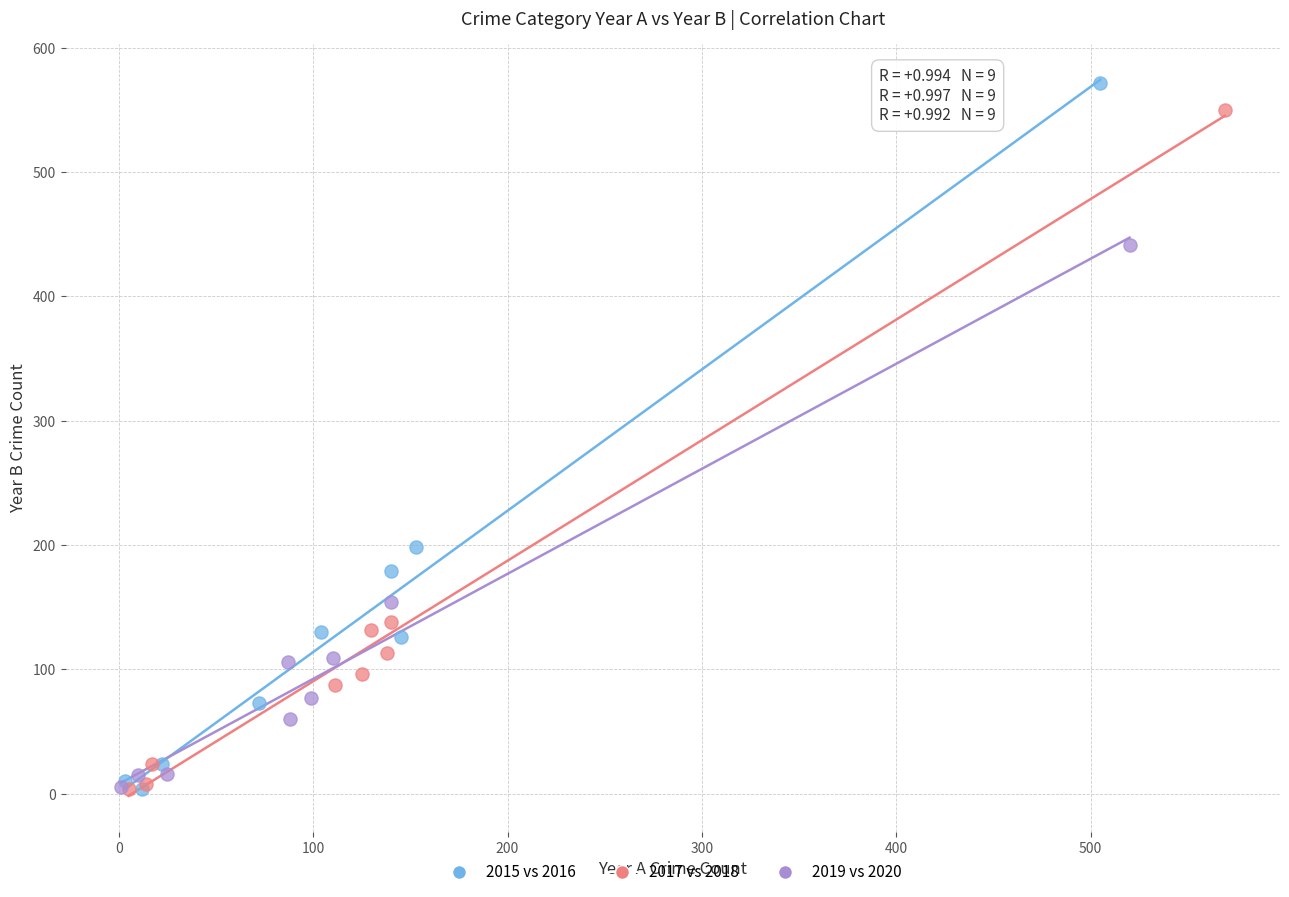

Which series has the widest spread of Y values?

2015 vs 2016